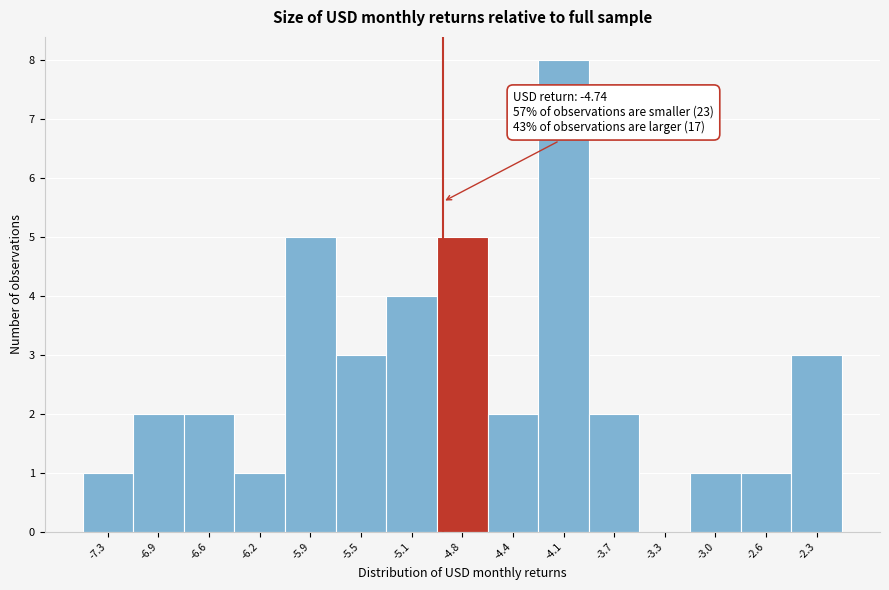

Reading left to right, extract all data points from this chart.

-7.3=1	-6.9=2	-6.6=2	-6.2=1	-5.9=5	-5.5=3	-5.1=4	-4.8=5	-4.4=2	-4.1=8	-3.7=2	-3.3=0	-3.0=1	-2.6=1	-2.3=3